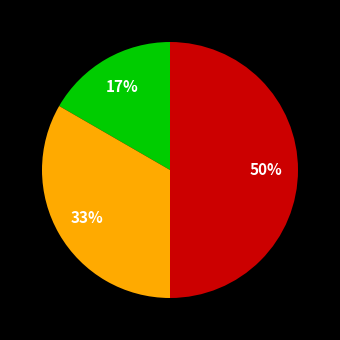

To the nearest percent, what is the average slice percentage?

33%